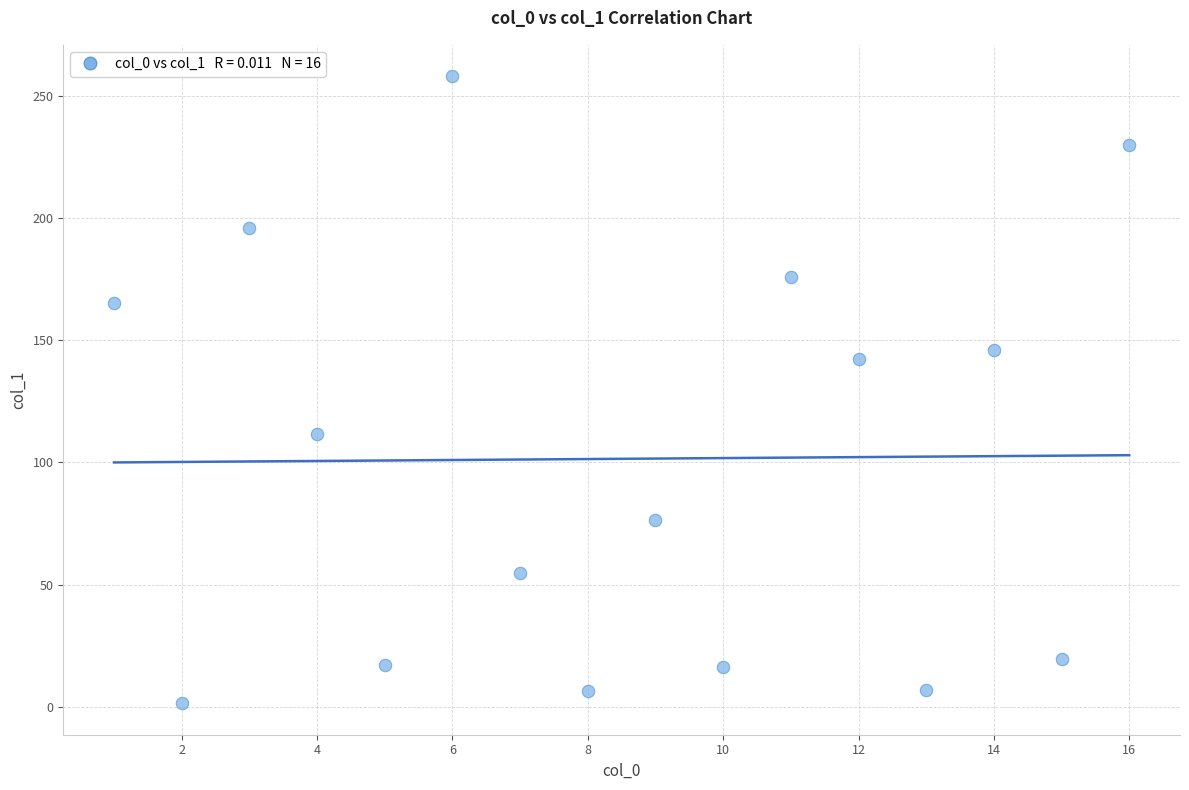

What is the range of X values (max minus min)?

15.0